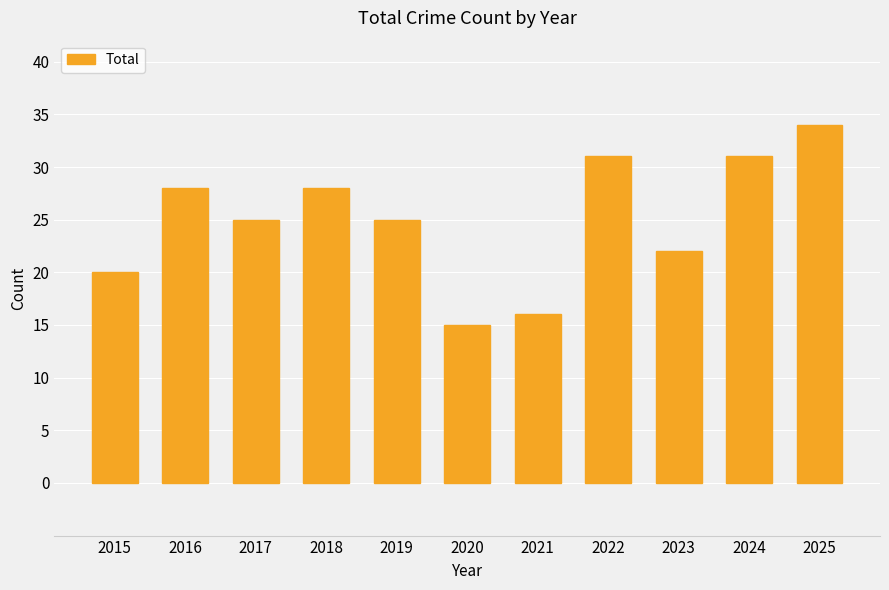

What is the smallest value displayed?

15